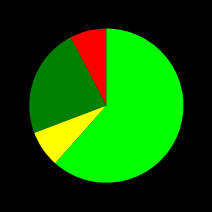

How many segments does this pie chart have?

4